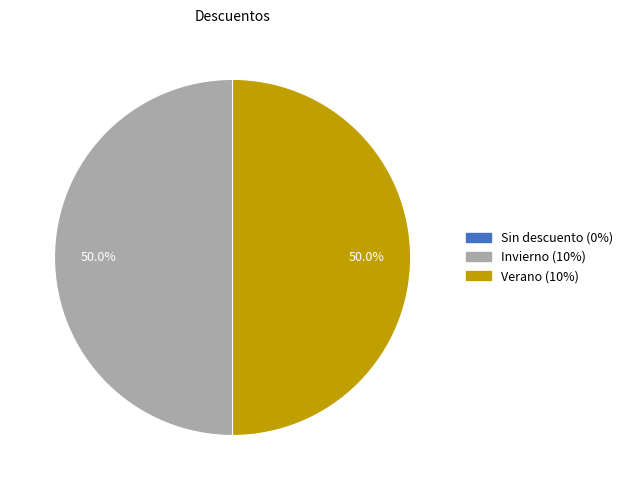

Approximately how many times larger is the value at Invierno compared to Verano?

1.0